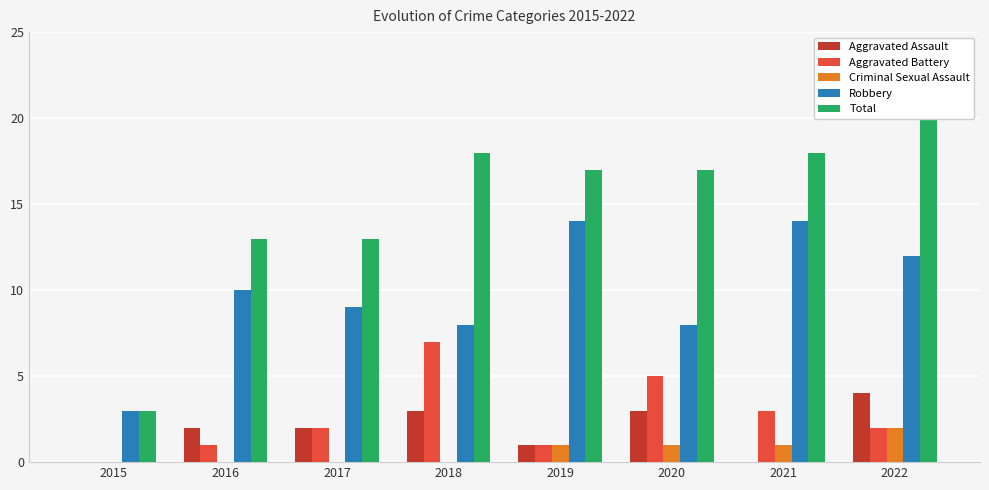

Count the number of data series in this chart.

5